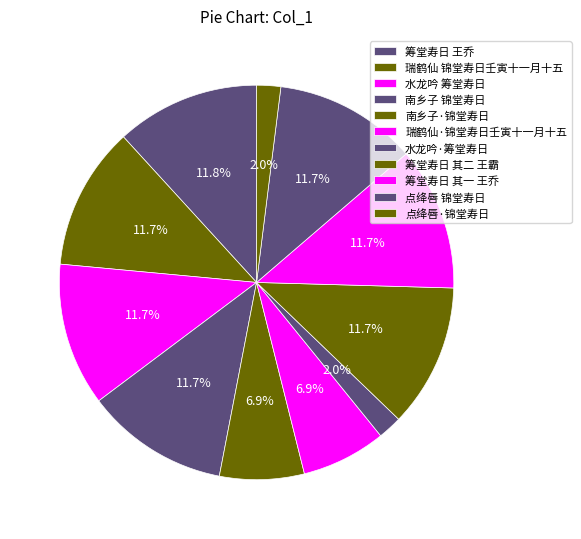

To the nearest percent, what is the average slice percentage?

9%